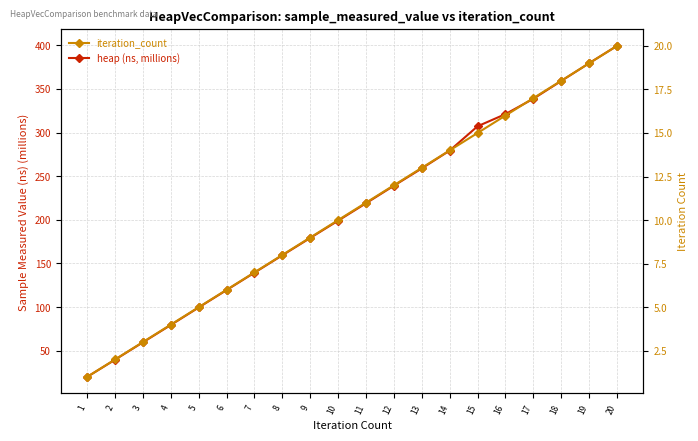

Between 2 and 20, which series saw the biggest shift?

heap (ns, millions)